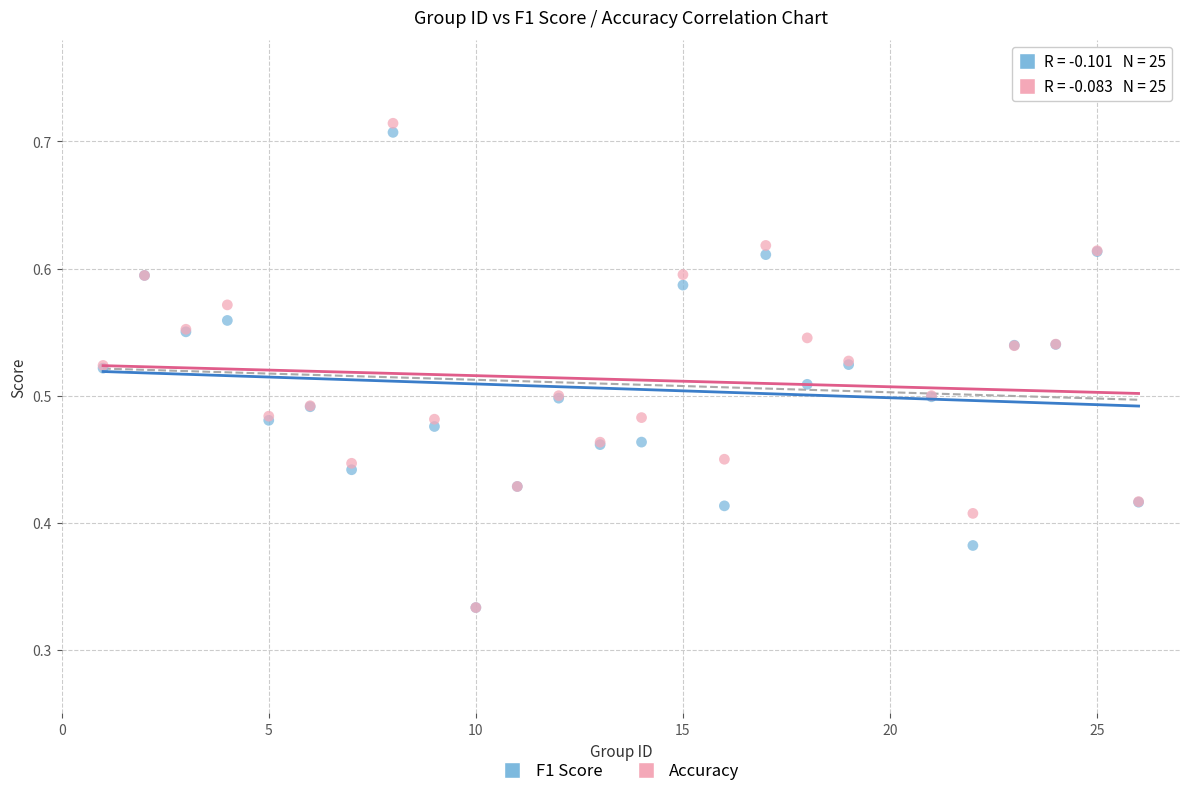

What are all the series names shown in the legend?

F1 Score, Accuracy